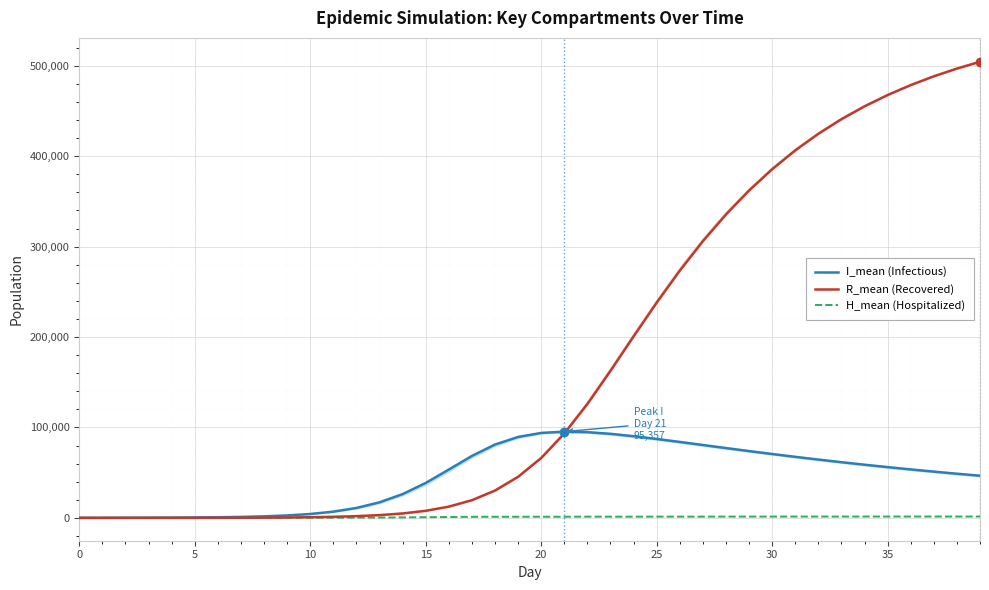

Which series has the largest range (max minus min)?

R_mean (Recovered)